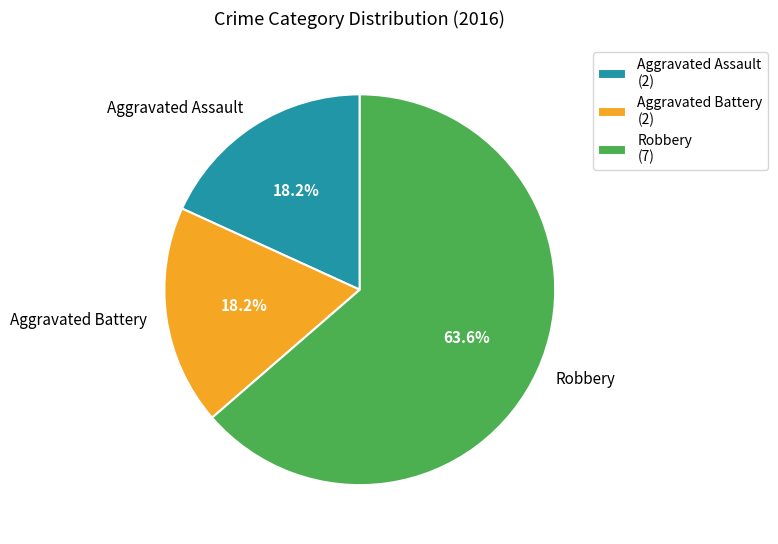

What is the ratio of the value at Aggravated Battery to the value at Robbery?

0.3